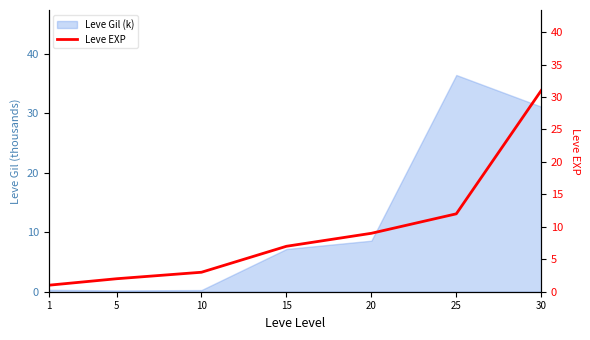

Does the chart display data point markers on the line(s)?

No